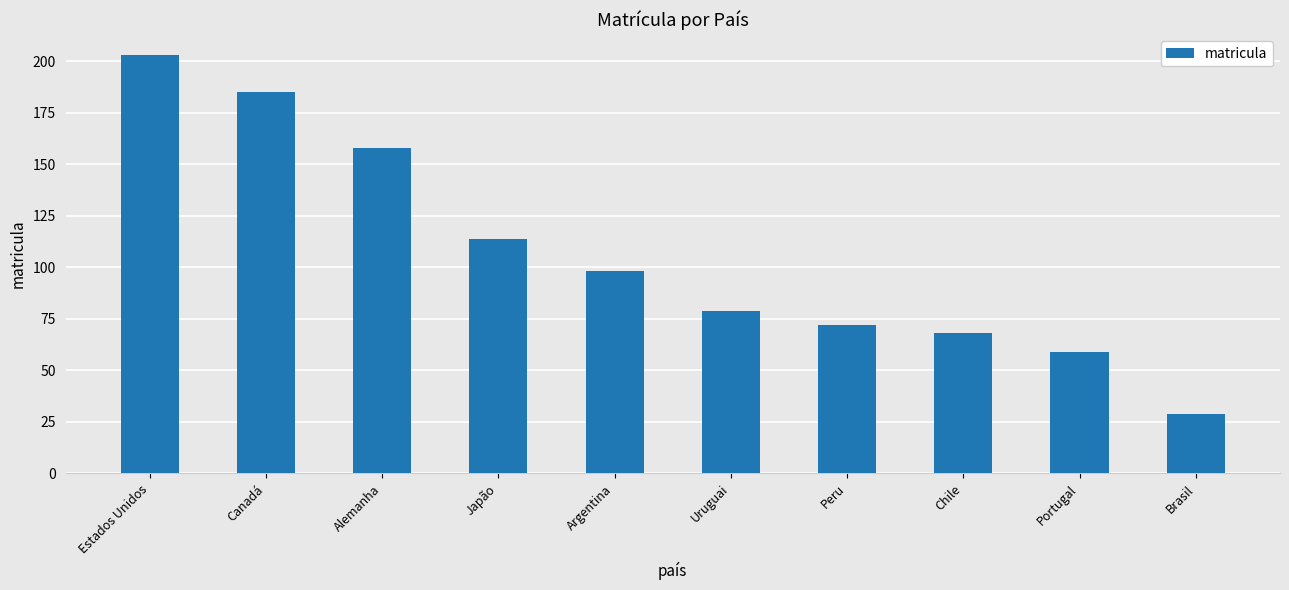

What is the label of the 8th bar from the left?

Chile